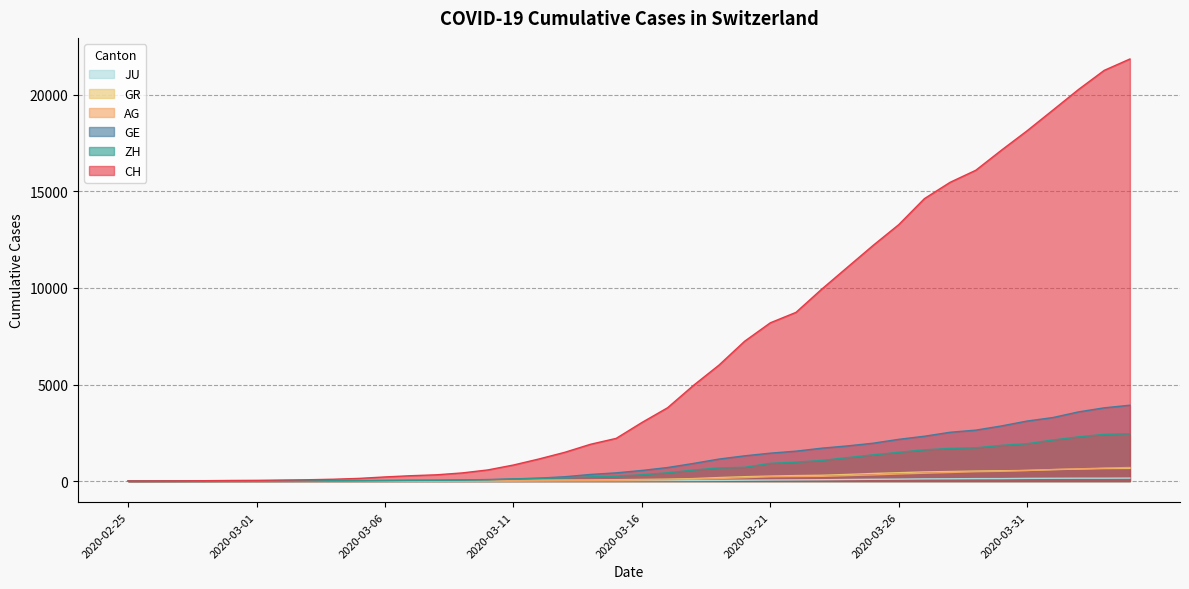

Reading left to right, list all the values displayed in this chart.

CH: 0	5	9	19	31	37	53	68	95	139	214	277	324	421	576	831	1146	1490	1905	2211	3032	3796	4945	6002	7240	8194	8736	9935	11069	12200	13278	14625	15470	16094	17135	18141	19207	20278	21267	21855
GE: 0	1	1	4	8	9	10	13	15	20	29	42	44	59	79	112	153	224	343	425	549	701	911	1139	1307	1445	1549	1703	1820	1960	2161	2322	2527	2638	2855	3109	3289	3582	3793	3928
ZH: 0	0	2	2	6	7	10	13	15	23	29	34	40	49	62	101	140	163	218	250	326	429	568	679	711	919	978	1067	1213	1357	1489	1616	1690	1722	1848	1936	2125	2289	2417	2450
GR: 0	2	2	6	6	6	9	9	12	14	16	17	18	18	22	31	43	53	56	71	84	101	128	182	226	258	284	300	343	393	433	474	495	519	535	547	592	622	649	657
AG: 0	1	1	1	3	4	7	7	10	11	12	14	14	15	18	20	27	30	33	43	56	69	96	134	175	223	235	245	283	318	367	407	444	485	506	554	596	631	673	702
JU: 0	0	1	1	1	1	1	2	2	4	4	5	5	7	7	7	12	17	18	19	25	29	32	36	44	54	61	69	82	92	100	114	119	127	128	140	145	149	149	154